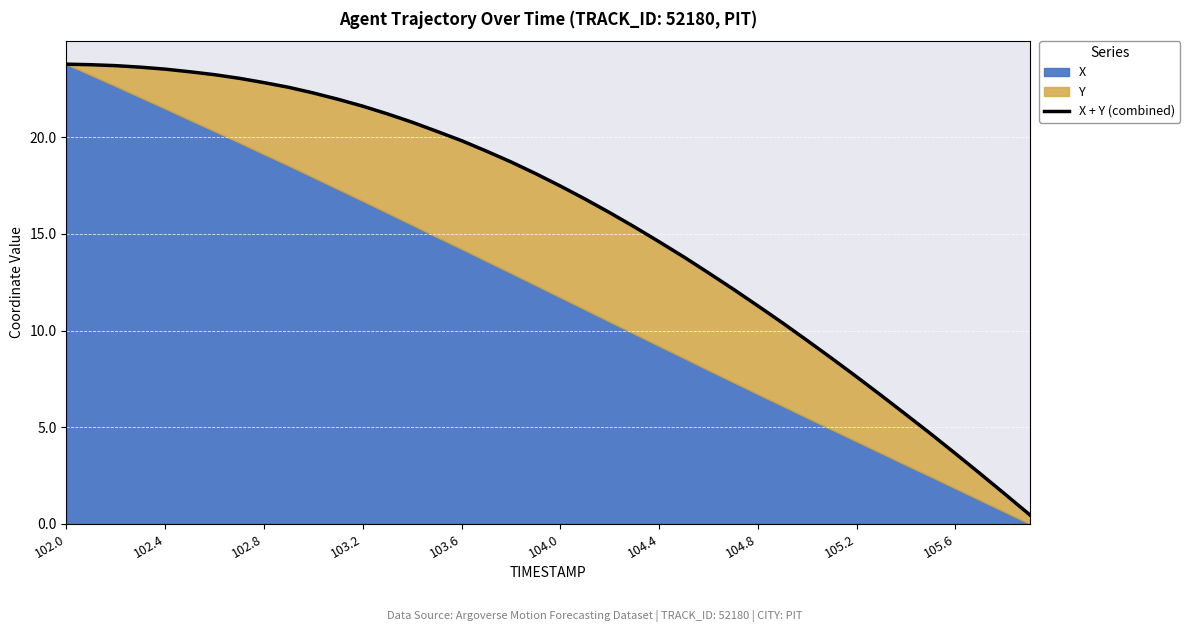

What is the value of the 2nd point from the left?

23.8